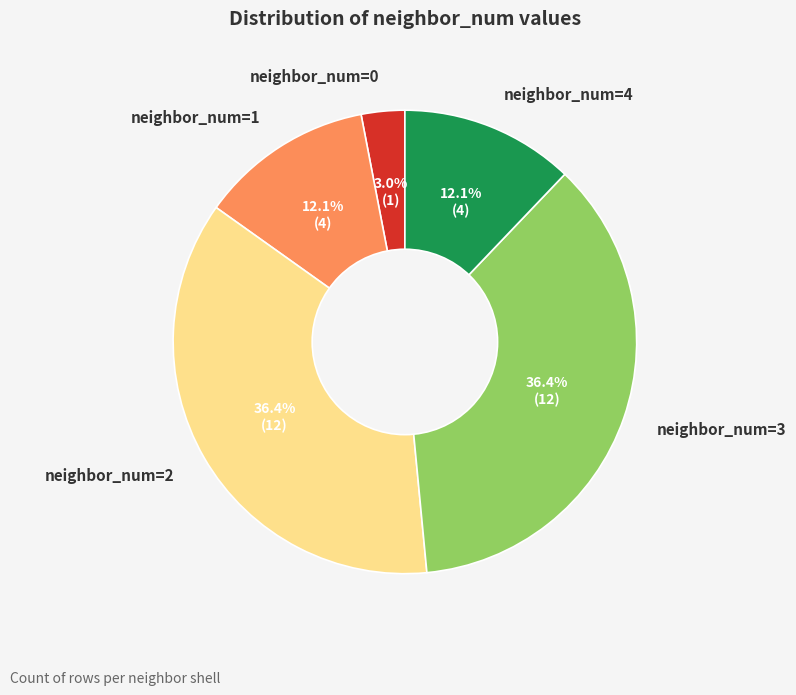

What is the smallest slice in the pie chart?

neighbor_num=0